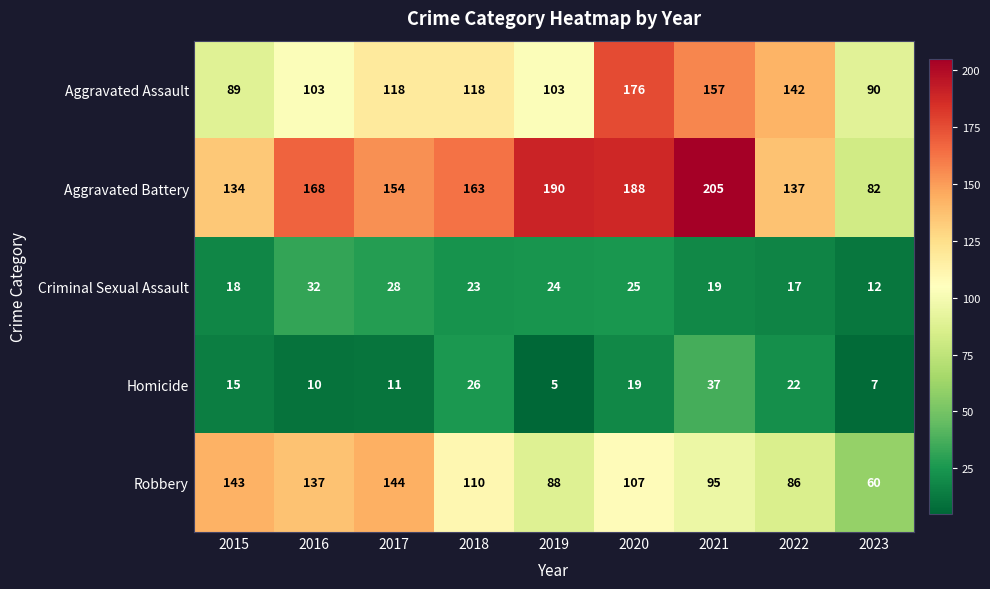

What is the minimum value shown in the chart?

5